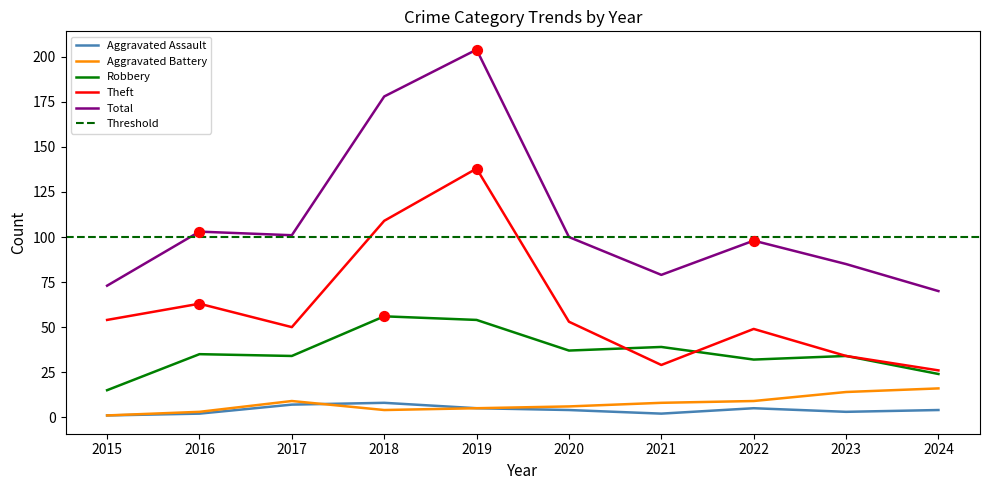

What is the total value across all series at 2019?

406